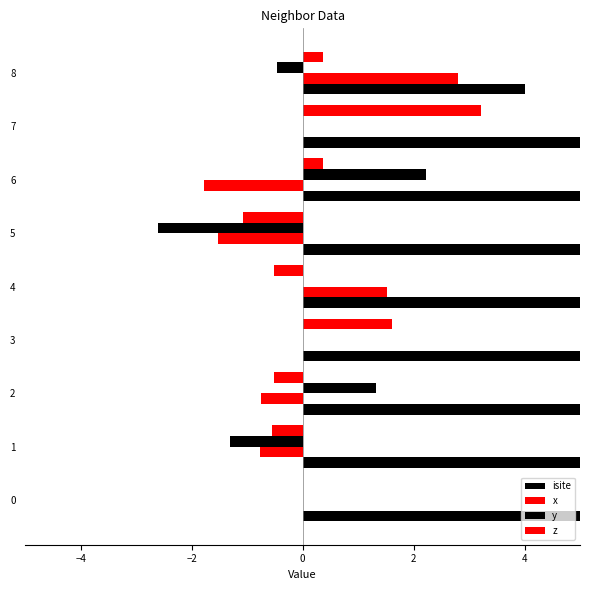

How many series are shown in this chart?

4